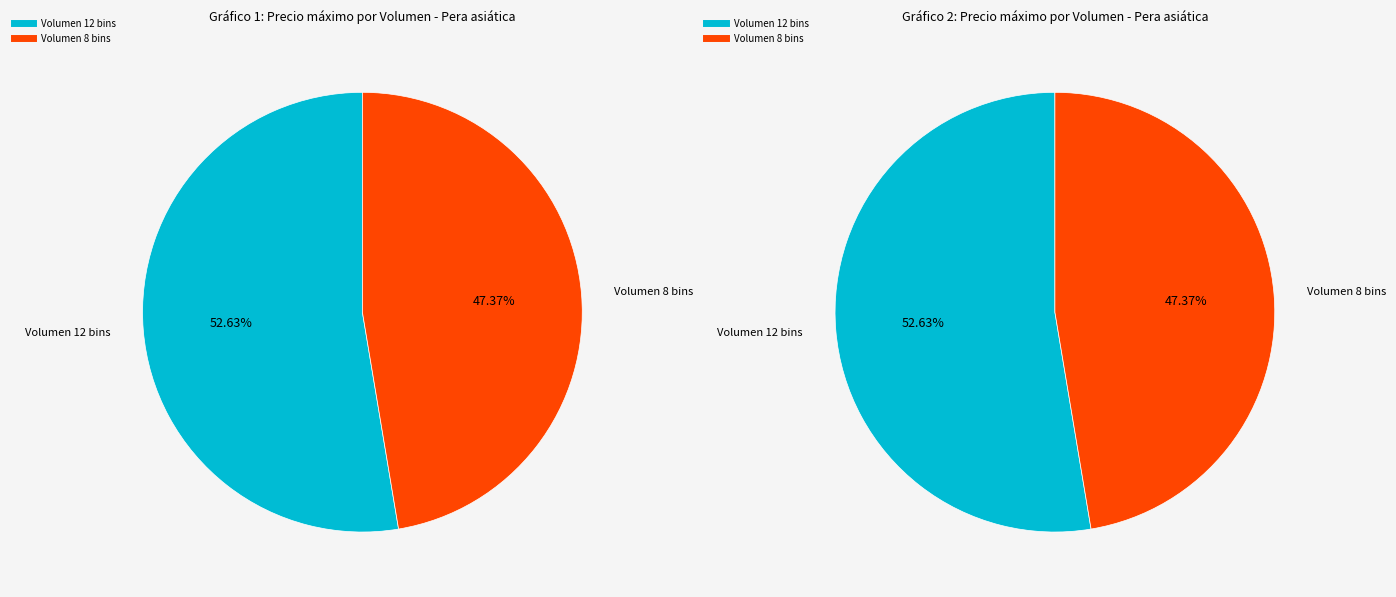

To the nearest percent, what is the combined percentage of 12 and 8?

100%